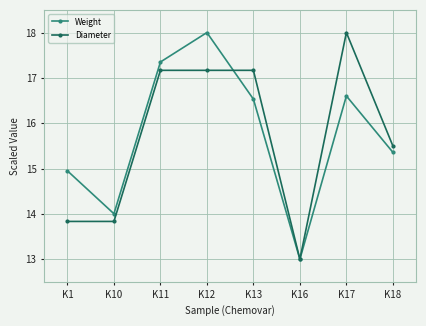

Where is the first local minimum for Weight?

K10